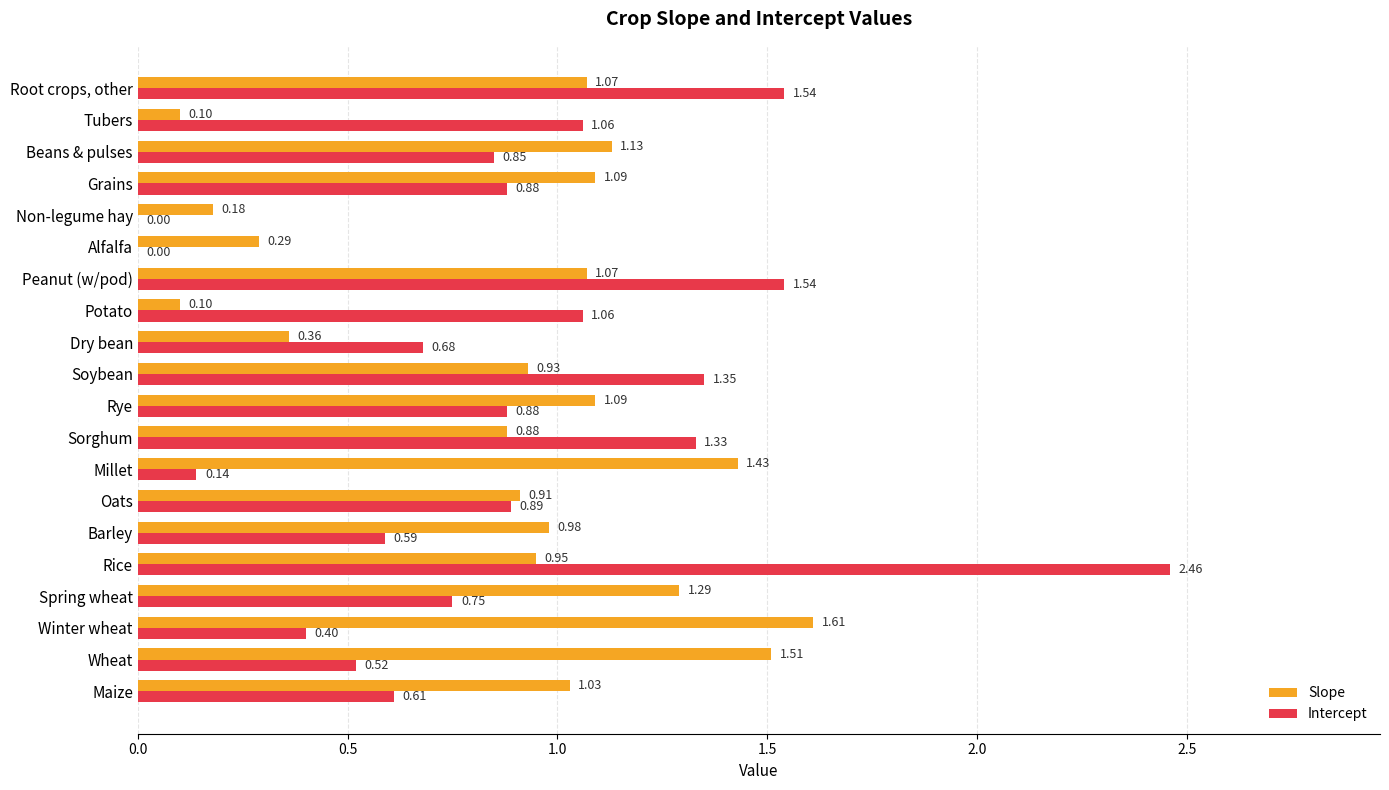

What are all the series names shown in the legend?

Slope, Intercept